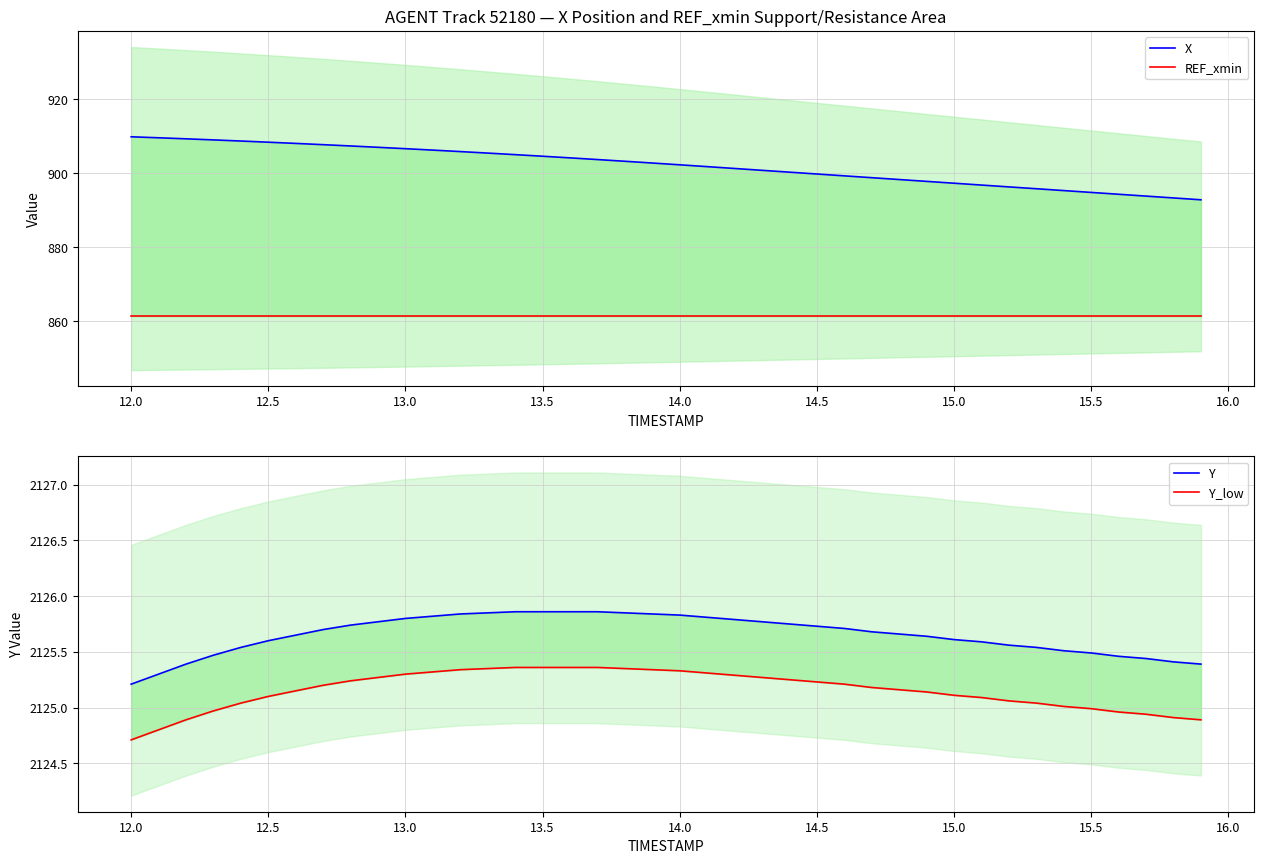

What is the difference between the maximum and minimum values in the X series?

17.0